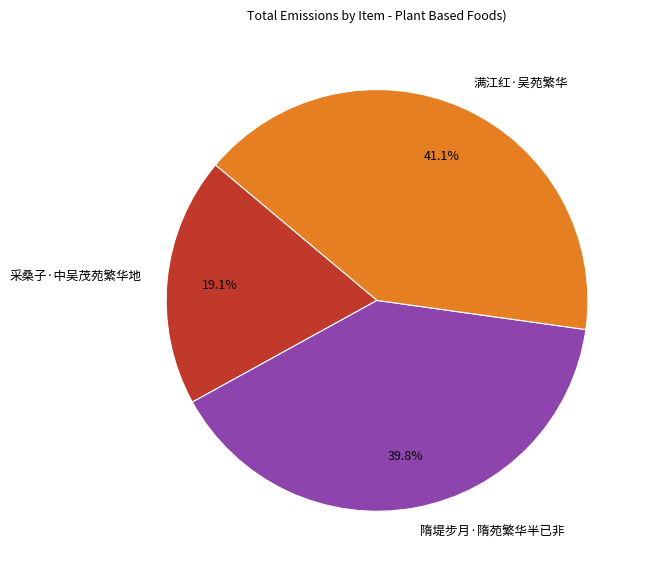

To the nearest percent, what portion does 采桑子·中吴茂苑繁华地 represent?

19%